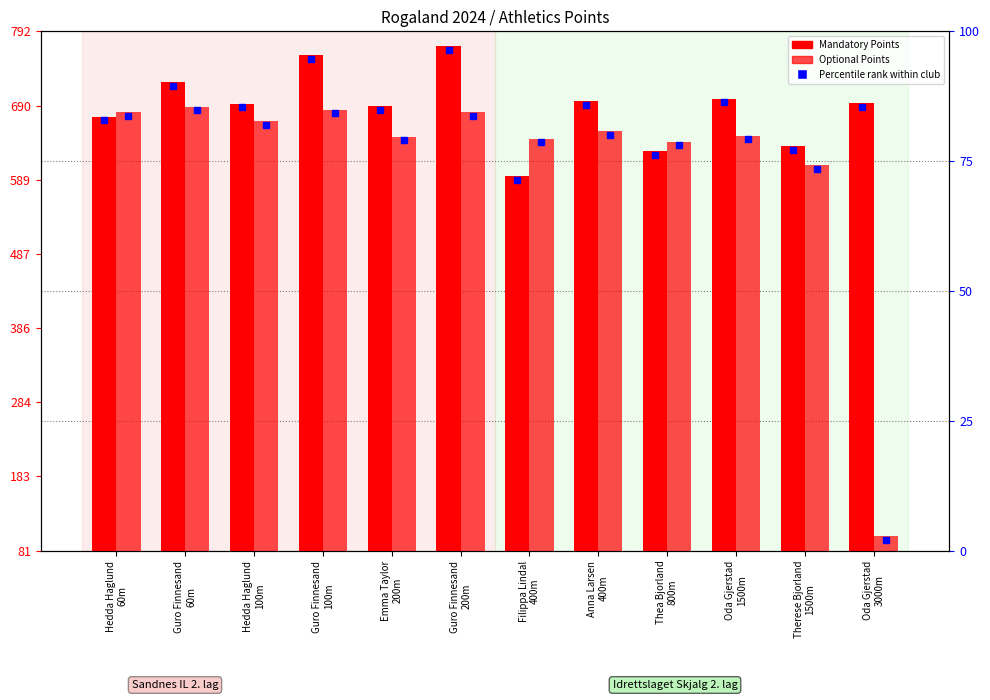

What is the difference between the highest and lowest values at Guro Finnesand
100m?

74